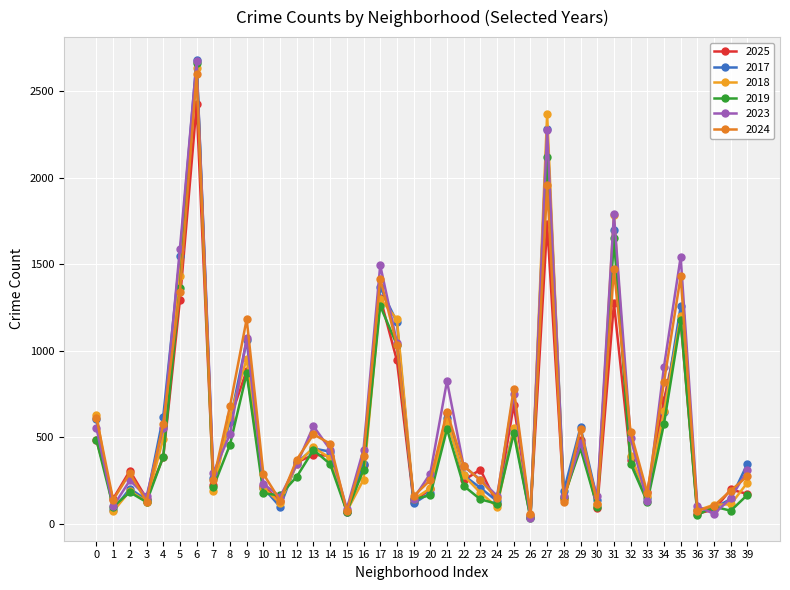

How many data points does each series have?

40